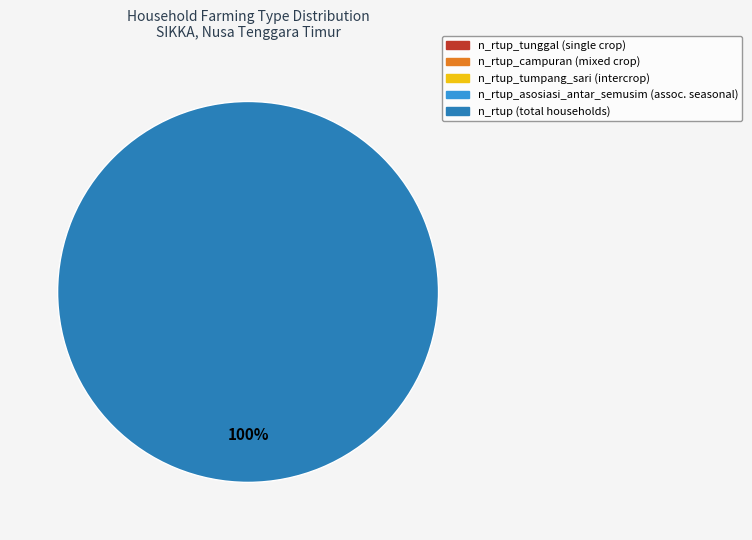

Is there a majority slice in this chart?

Yes